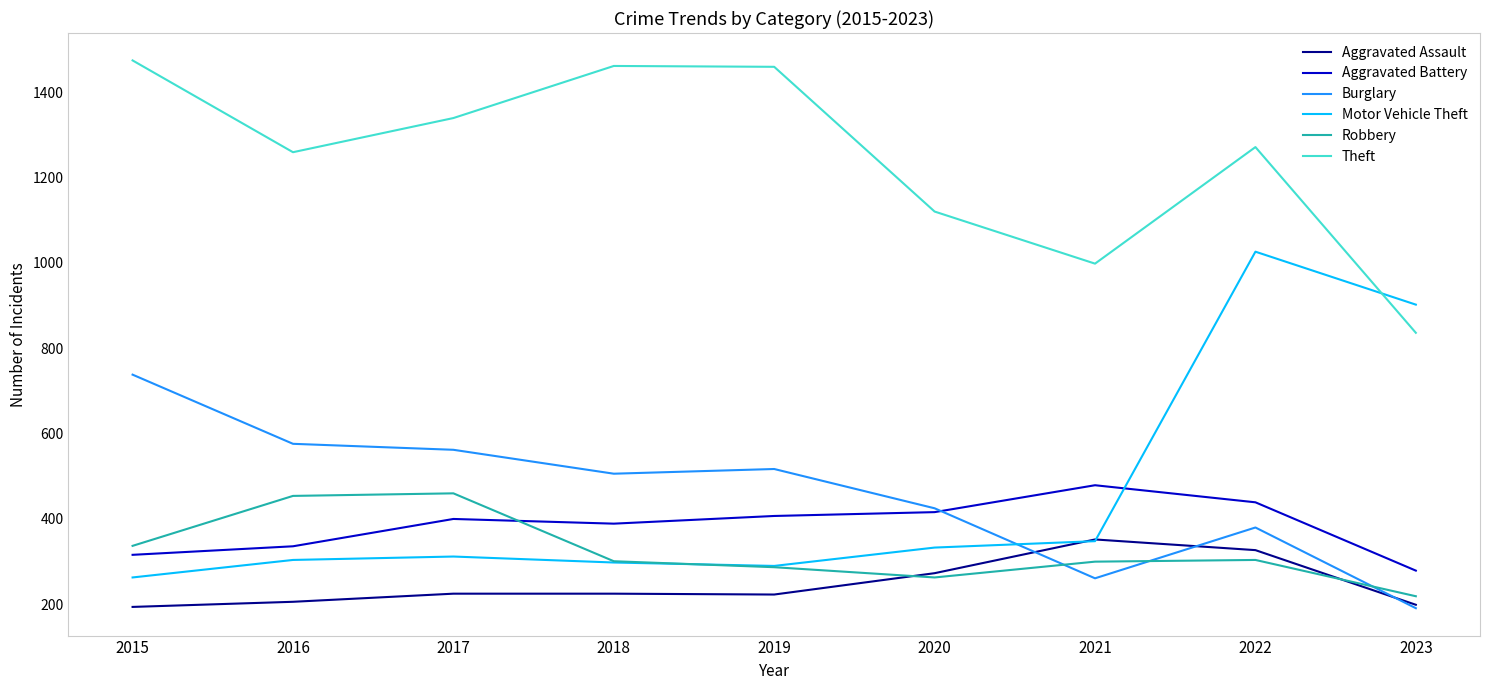

What is the difference between the second highest and minimum values in the Burglary series?

385